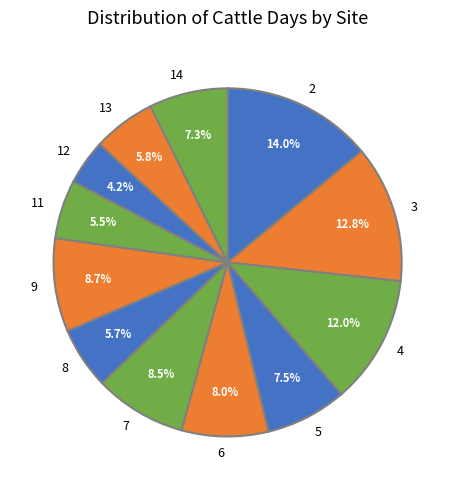

To the nearest percent, what is the average slice percentage?

8%